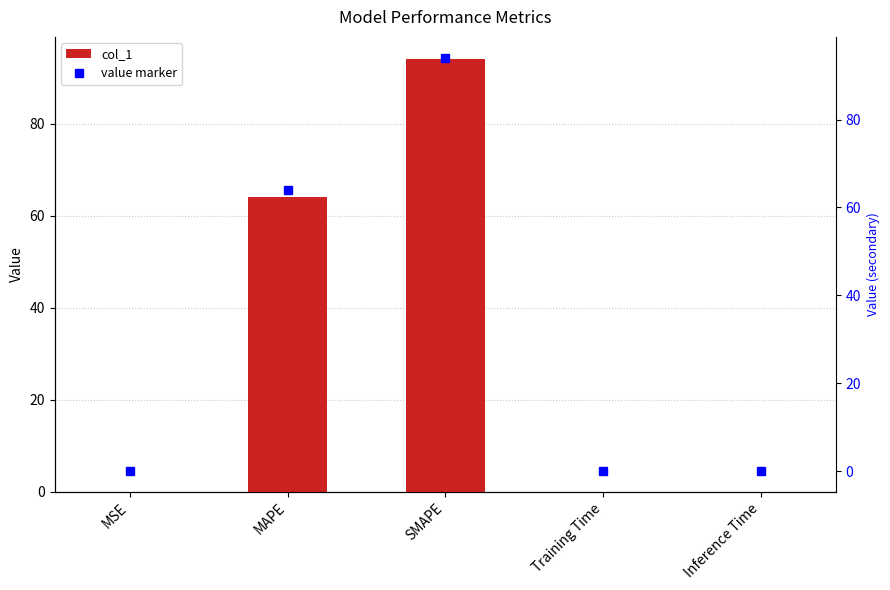

At SMAPE, list the series in order from largest to smallest.

col_1, value marker